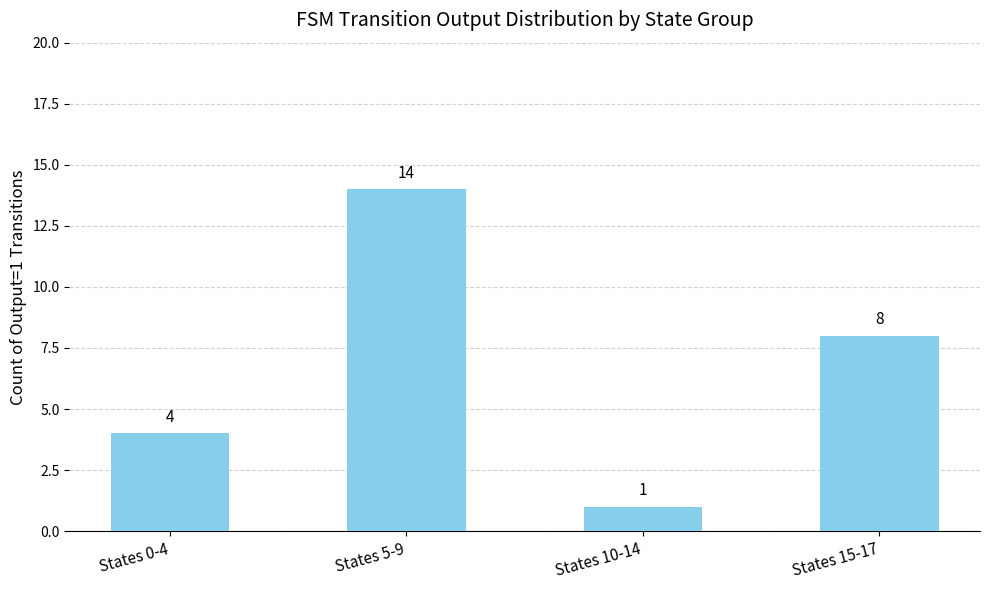

Between States 10-14 and States 0-4, which is larger?

States 0-4